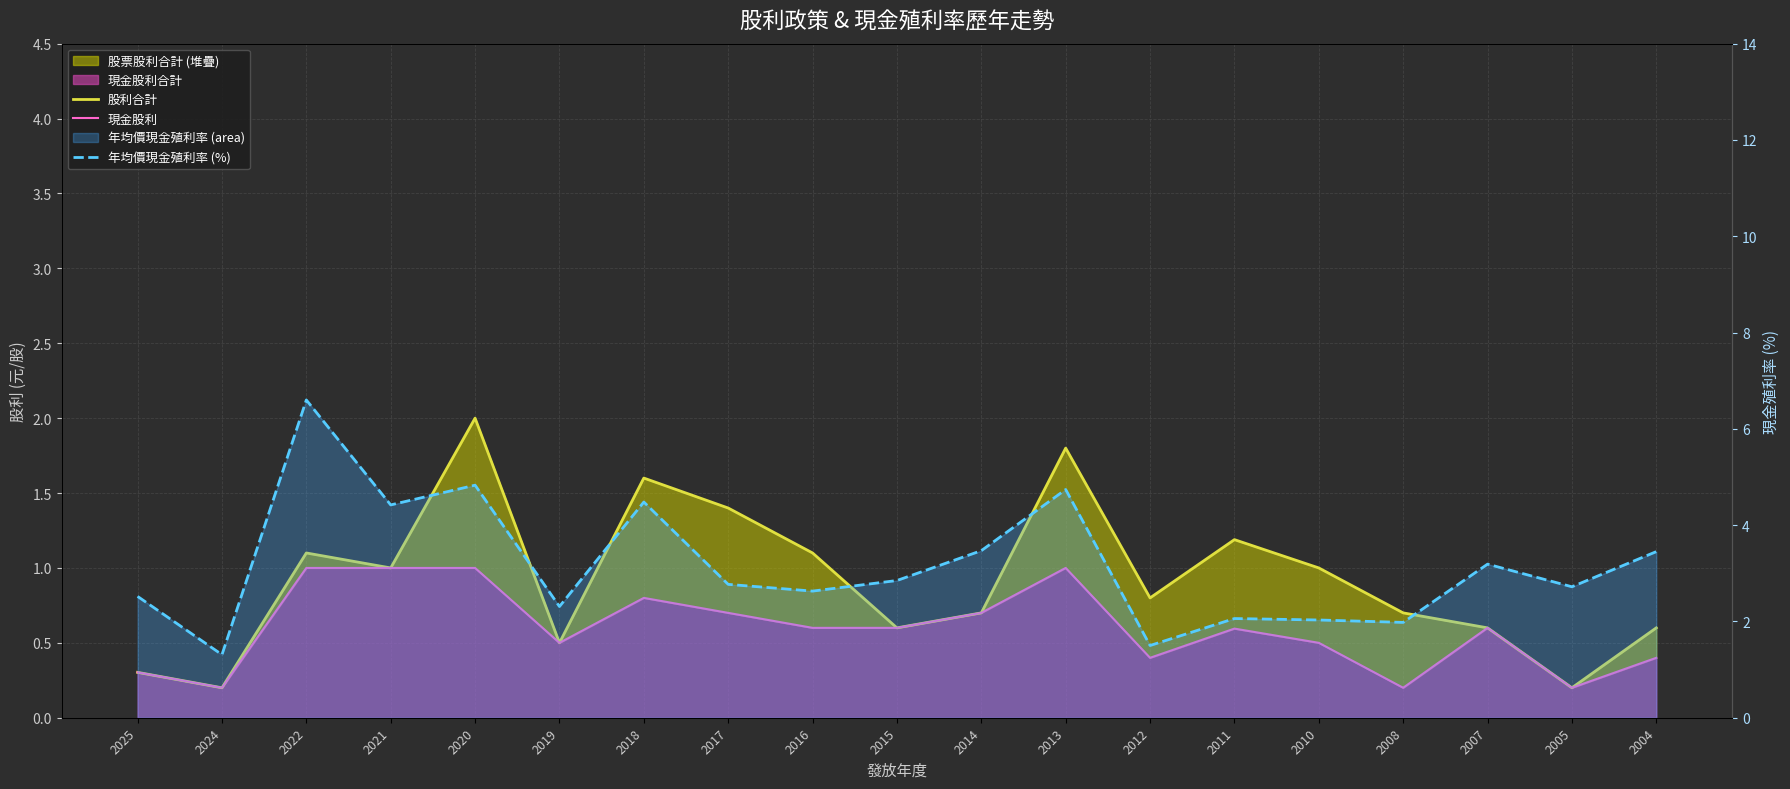

What is the value of the 股利合計 point at the 5th from the left?

2.0